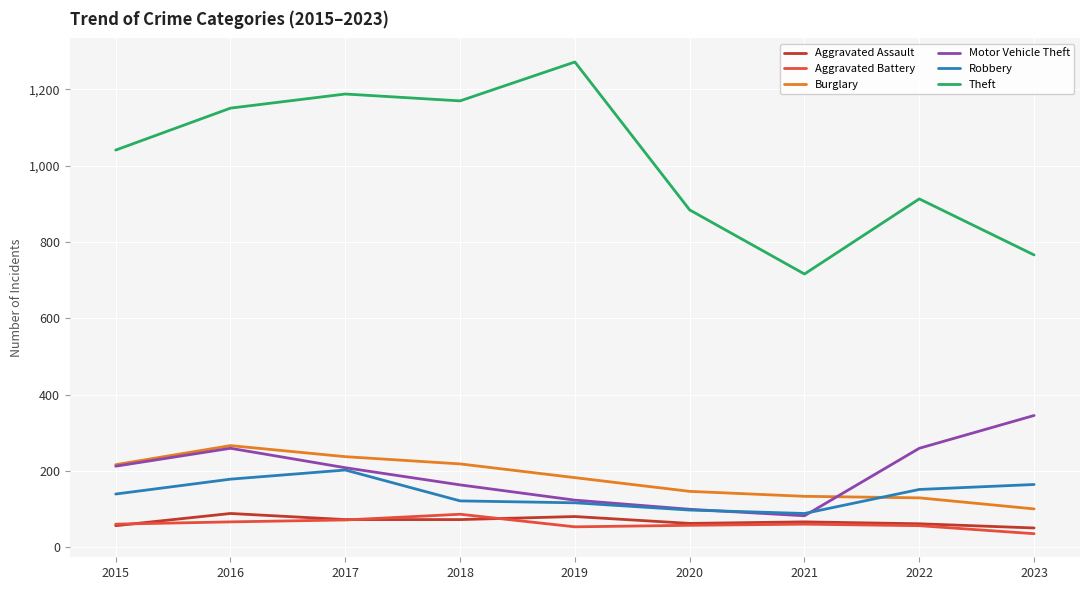

True or false: Robbery and Aggravated Battery cross at least once.

False